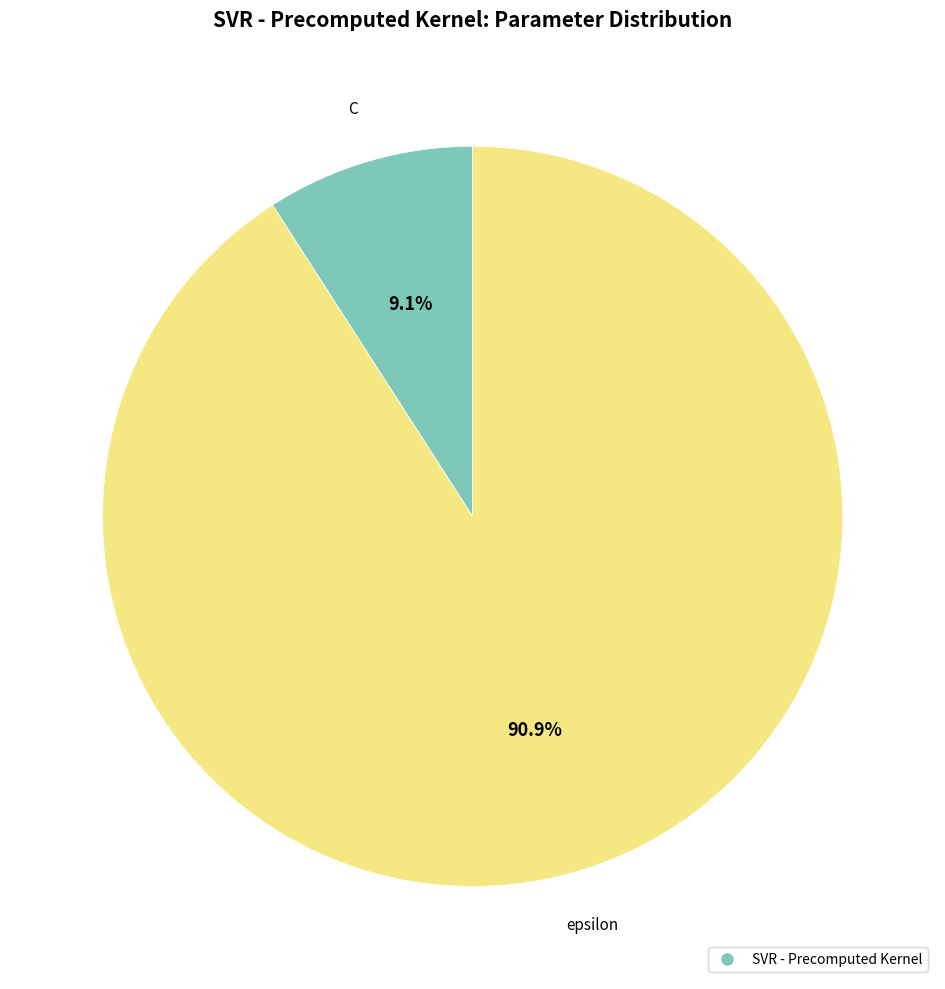

Is there a majority slice in this chart?

Yes